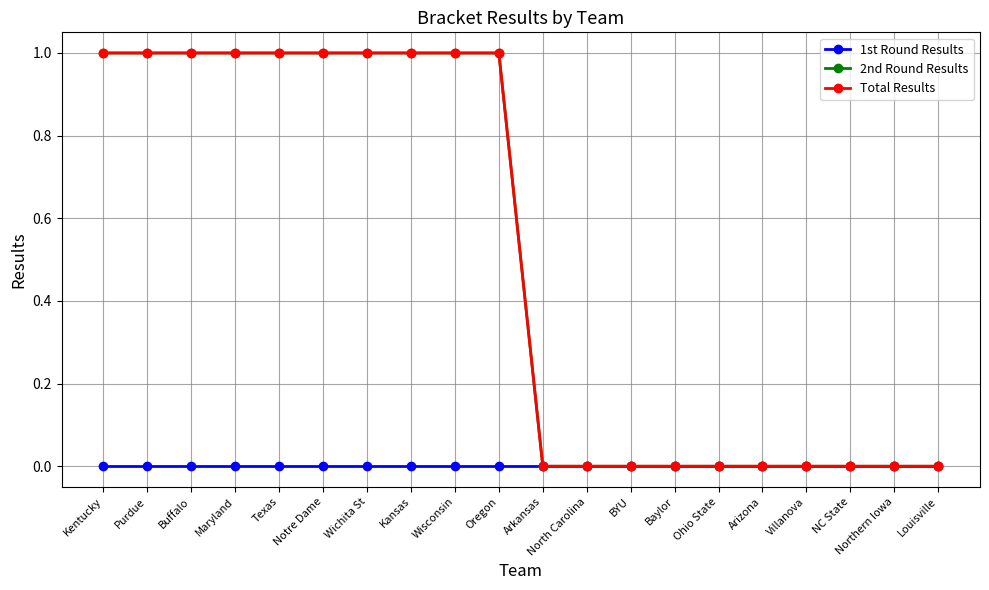

Is this an area chart (filled region under the line)?

No